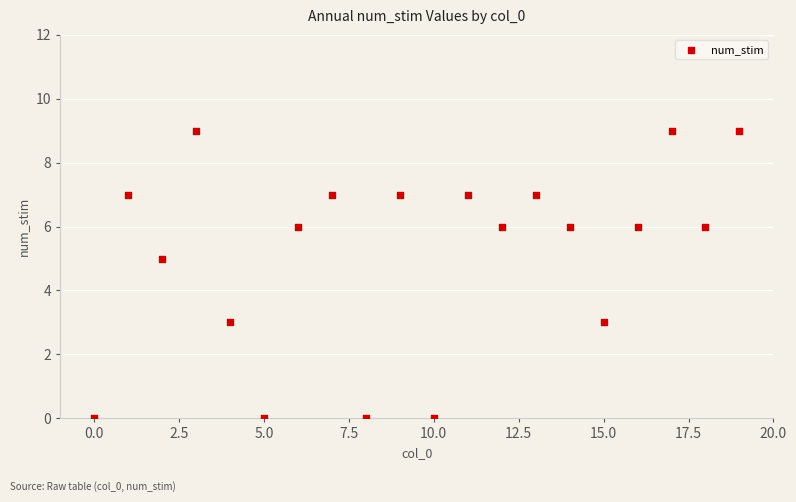

What is the range of Y values (max minus min)?

9